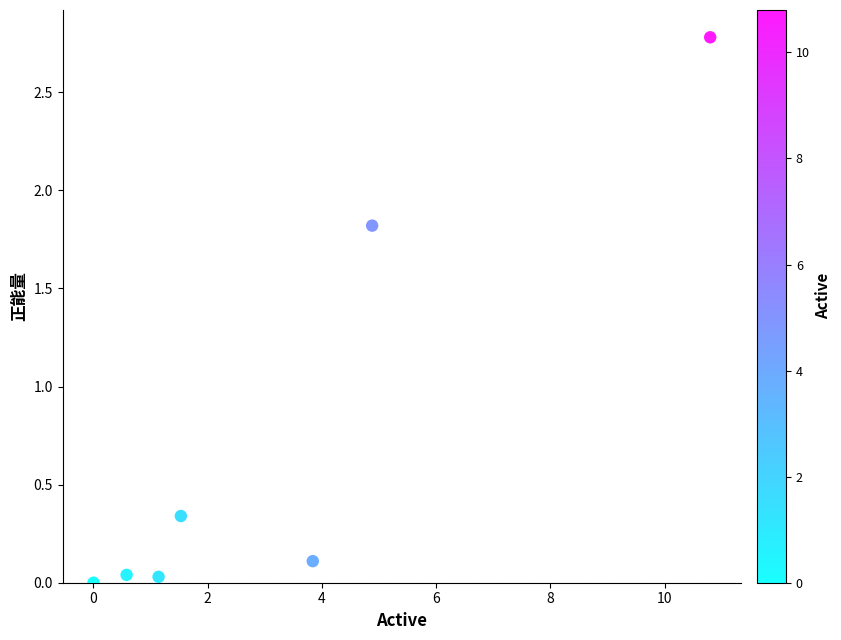

What is the range of X values (max minus min)?

10.8